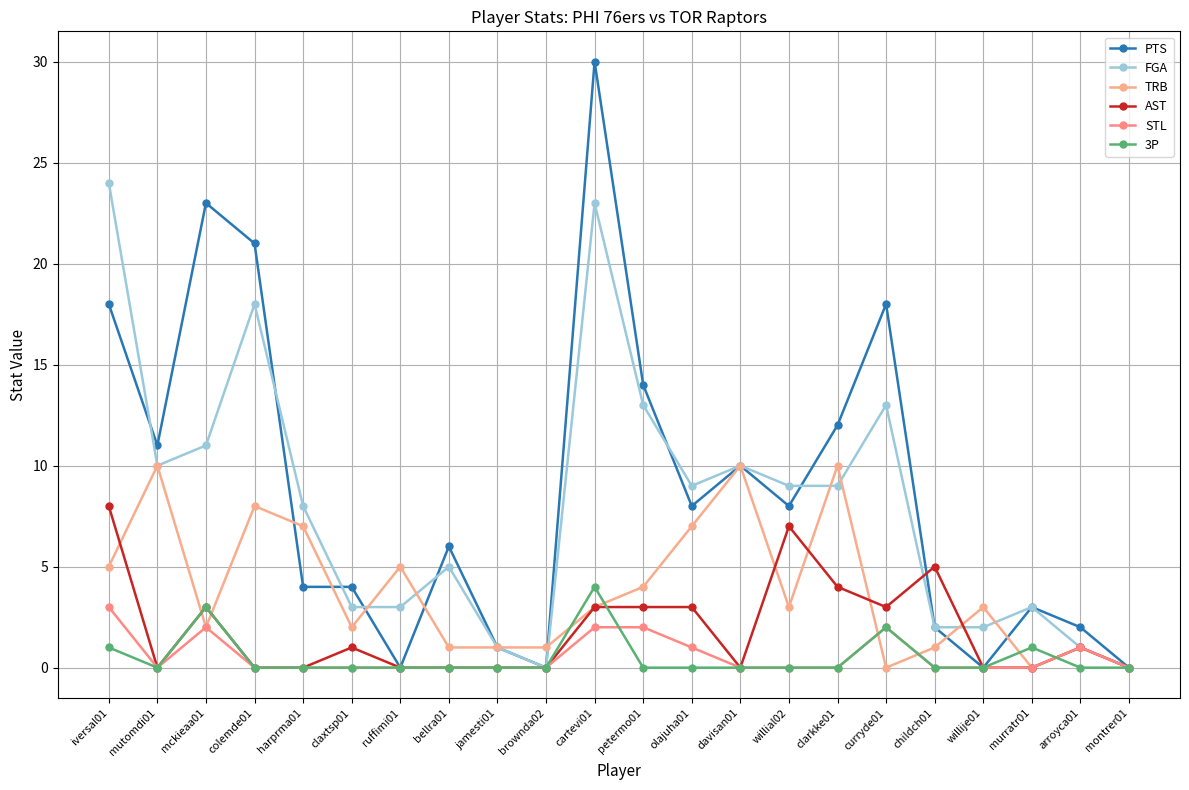

Reading right to left, extract all data points from this chart.

PTS: 0	2	3	0	2	18	12	8	10	8	14	30	0	1	6	0	4	4	21	23	11	18
FGA: 0	1	3	2	2	13	9	9	10	9	13	23	0	1	5	3	3	8	18	11	10	24
TRB: 0	1	0	3	1	0	10	3	10	7	4	3	1	1	1	5	2	7	8	2	10	5
AST: 0	1	0	0	5	3	4	7	0	3	3	3	0	0	0	0	1	0	0	3	0	8
STL: 0	1	0	0	0	2	0	0	0	1	2	2	0	0	0	0	0	0	0	2	0	3
3P: 0	0	1	0	0	2	0	0	0	0	0	4	0	0	0	0	0	0	0	3	0	1